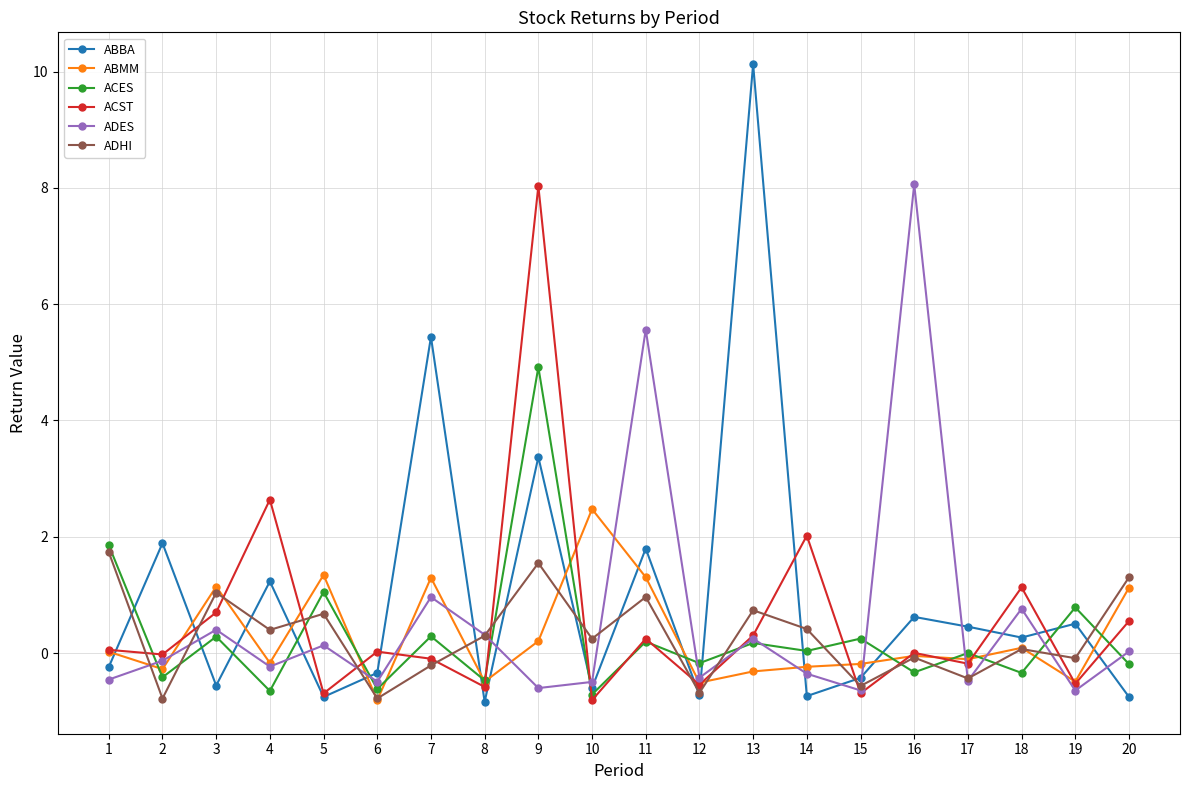

How many positive values does the ABBA series have?

10